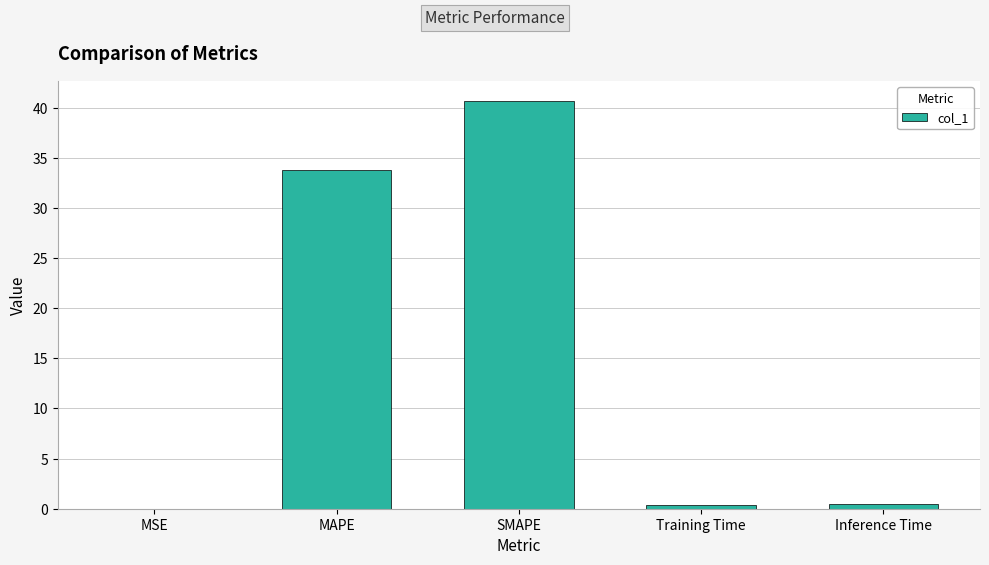

Which label corresponds to the largest value in the chart?

SMAPE